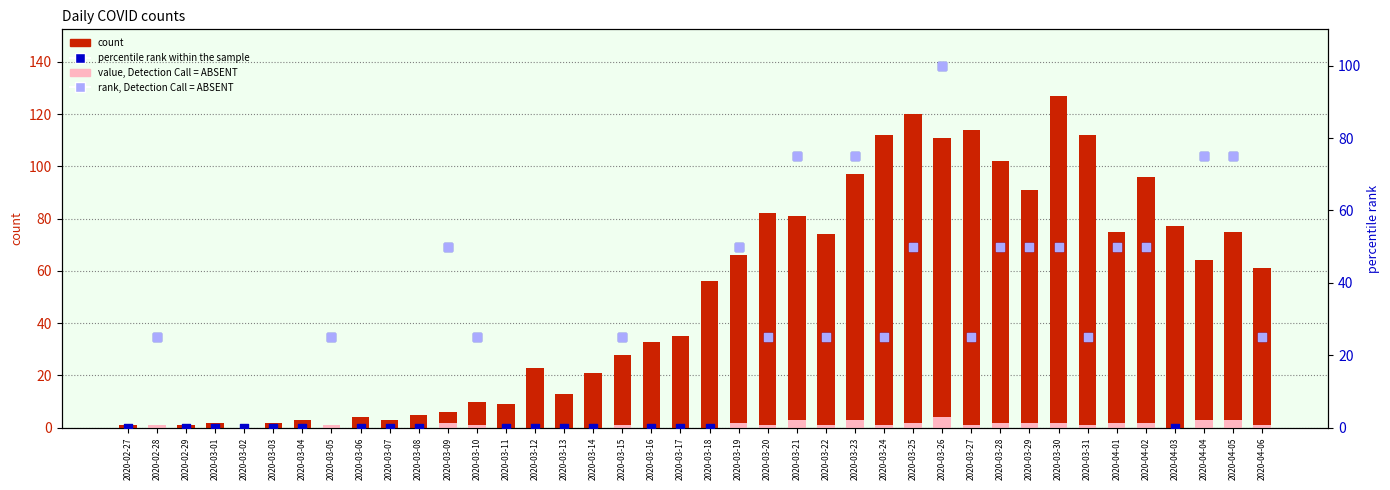

Which series has the widest spread of Y values?

count